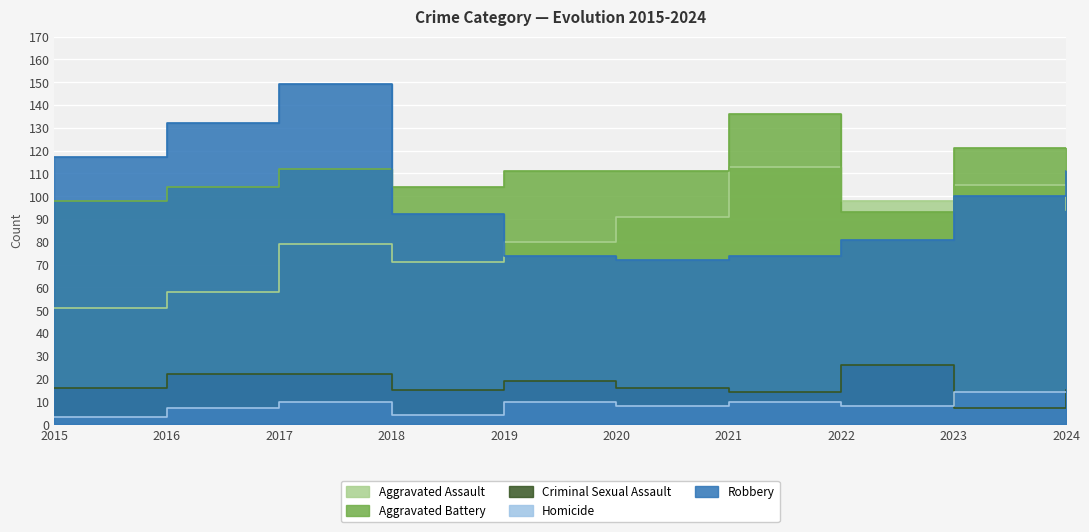

What is the maximum value for Robbery?

149